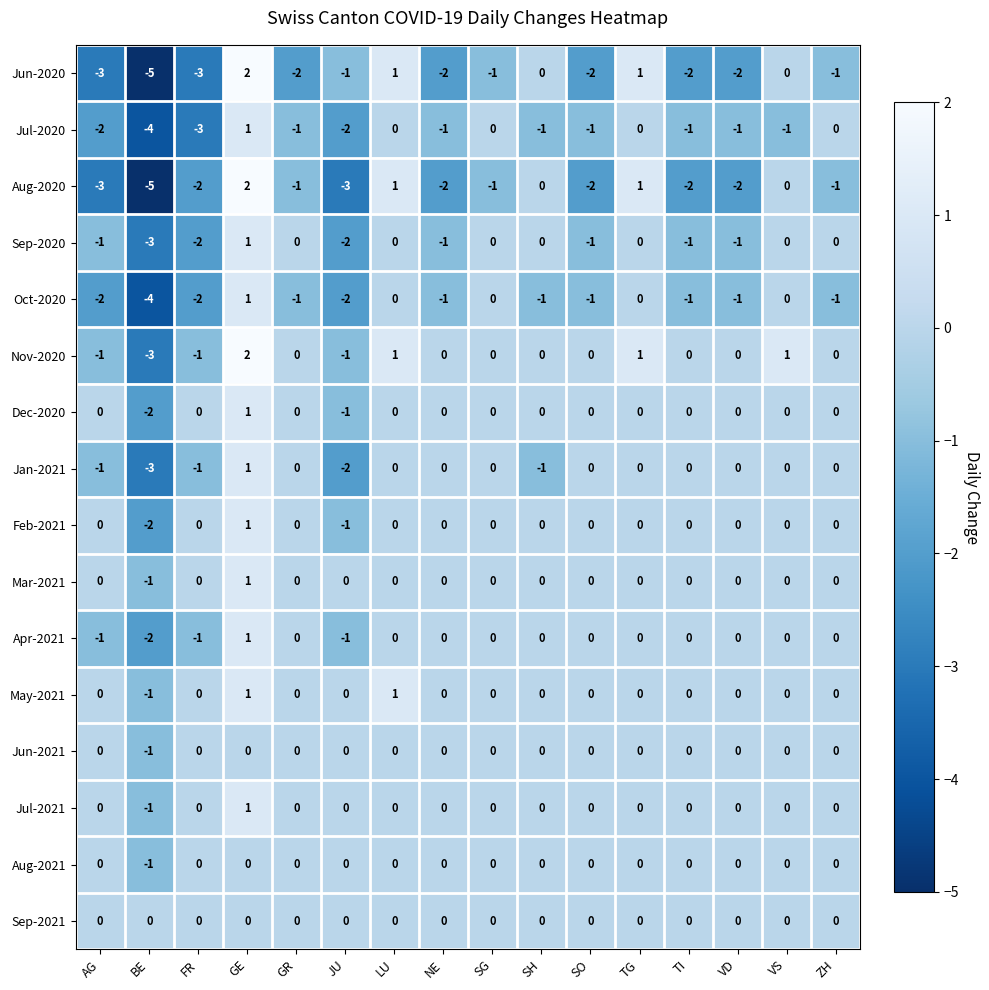

Which series has the largest total across all categories?

May-2021